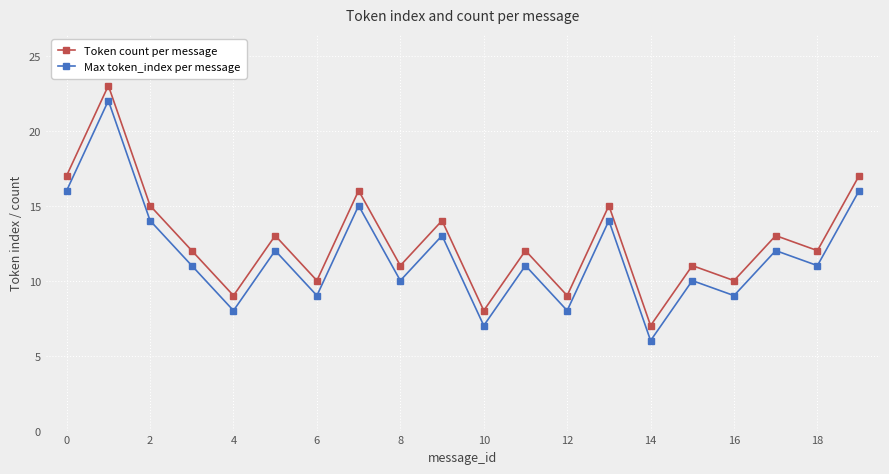

How many interior local peaks does the Token count per message series have?

8